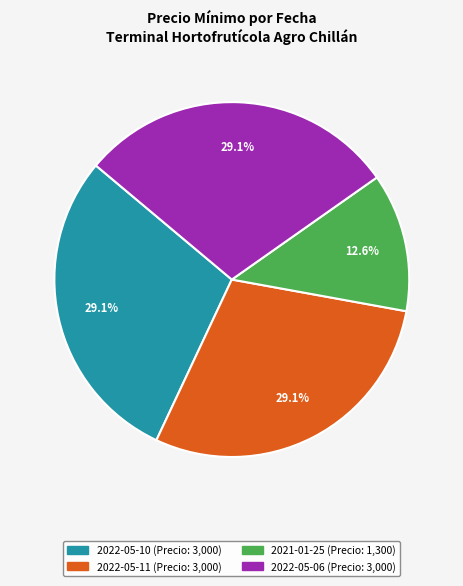

To the nearest percent, what portion does 2022-05-06 represent?

29%